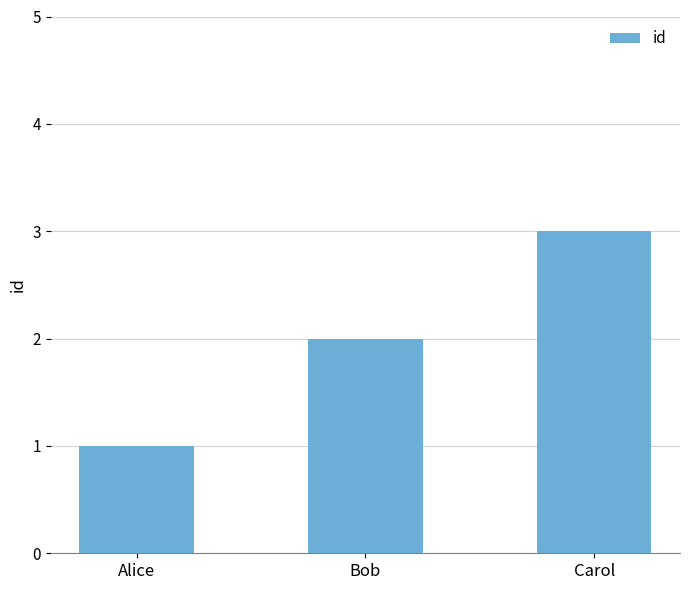

How many series are shown in this chart?

1